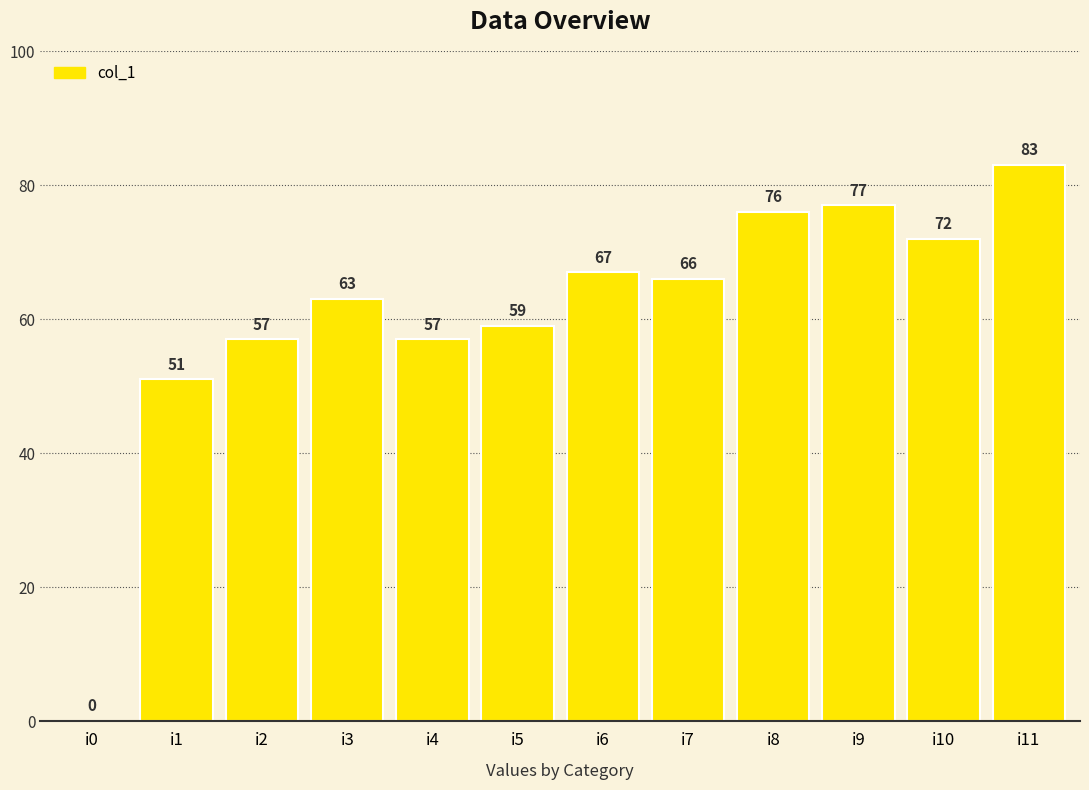

What is the change in value from i6 to i11?

+16